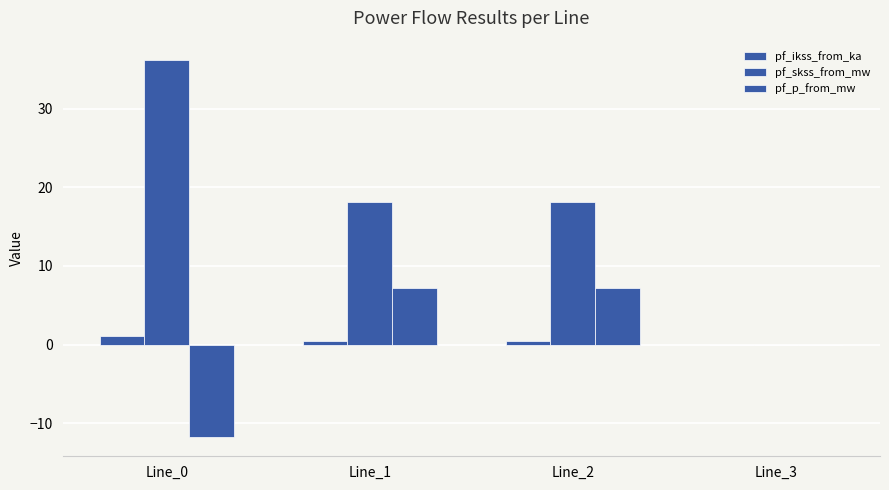

Reading left to right, what are all the values shown in this chart?

pf_ikss_from_ka: Line_0=1.0	Line_1=0.5	Line_2=0.5	Line_3=0.0
pf_skss_from_mw: Line_0=36.2	Line_1=18.1	Line_2=18.1	Line_3=0.0
pf_p_from_mw: Line_0=-11.8	Line_1=7.2	Line_2=7.2	Line_3=0.0